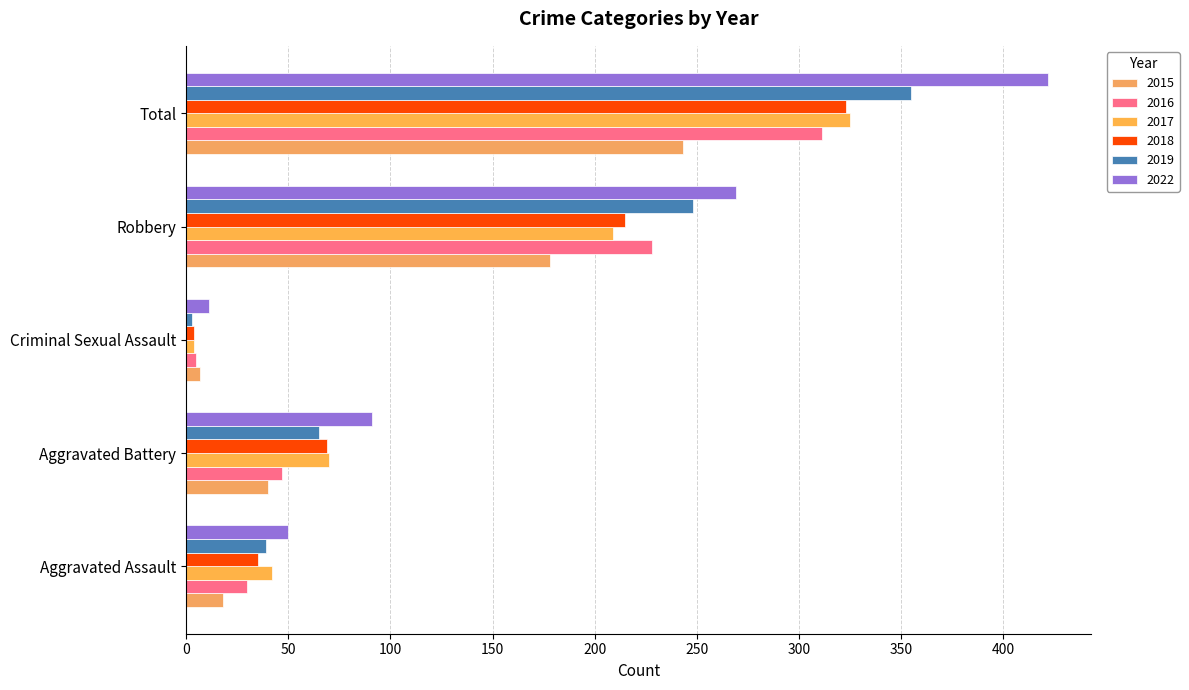

The value of 2019 at Aggravated Assault is 39. True or false?

True